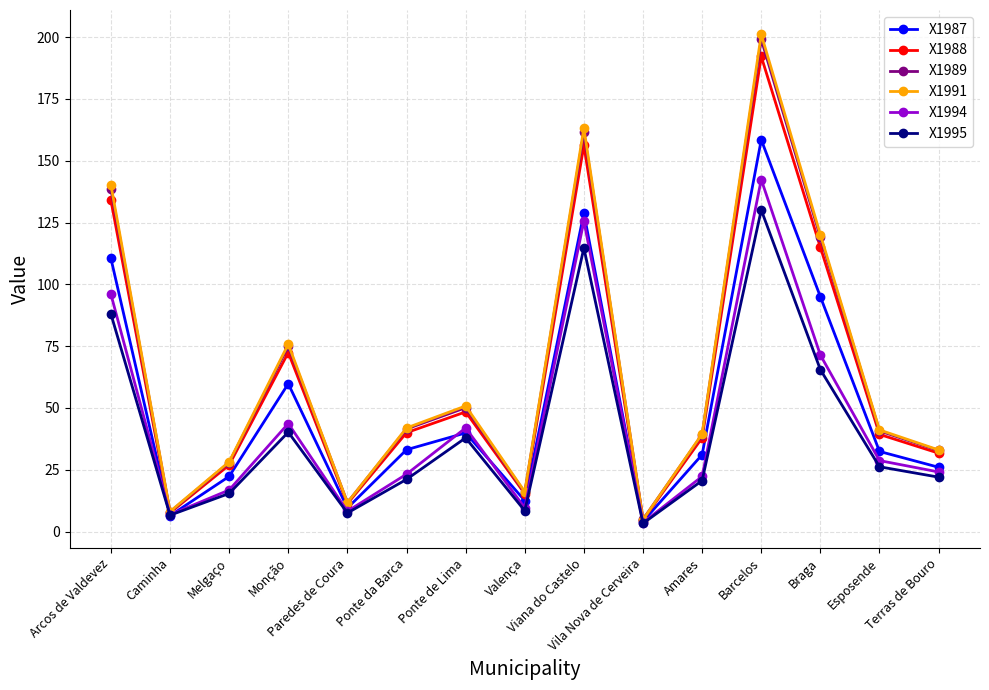

What is the value of the X1995 point at the 13th from the left?

65.5